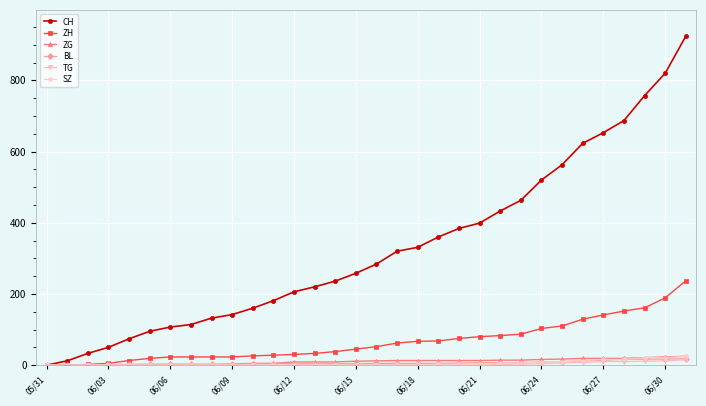

How many lines are shown in the chart?

6